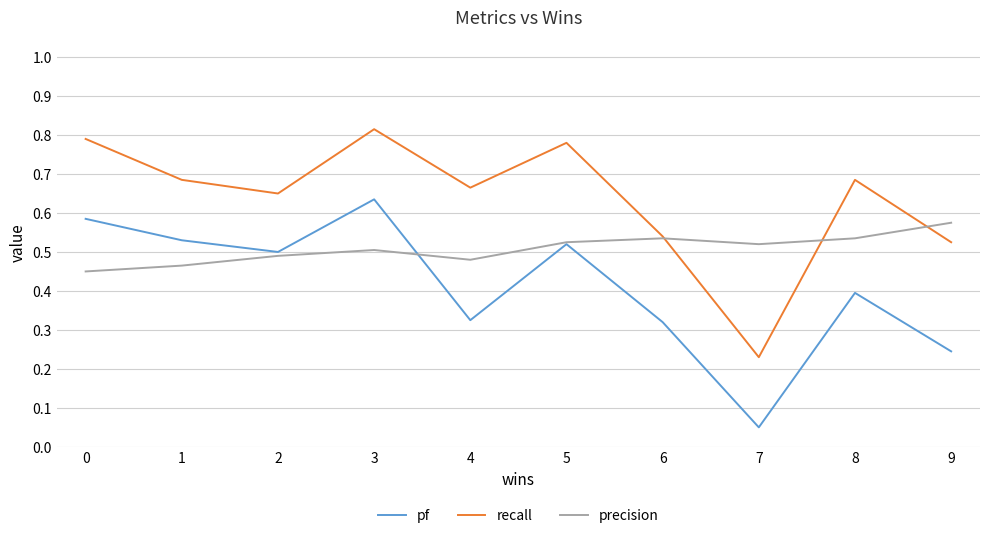

At which label does precision reach its peak?

9